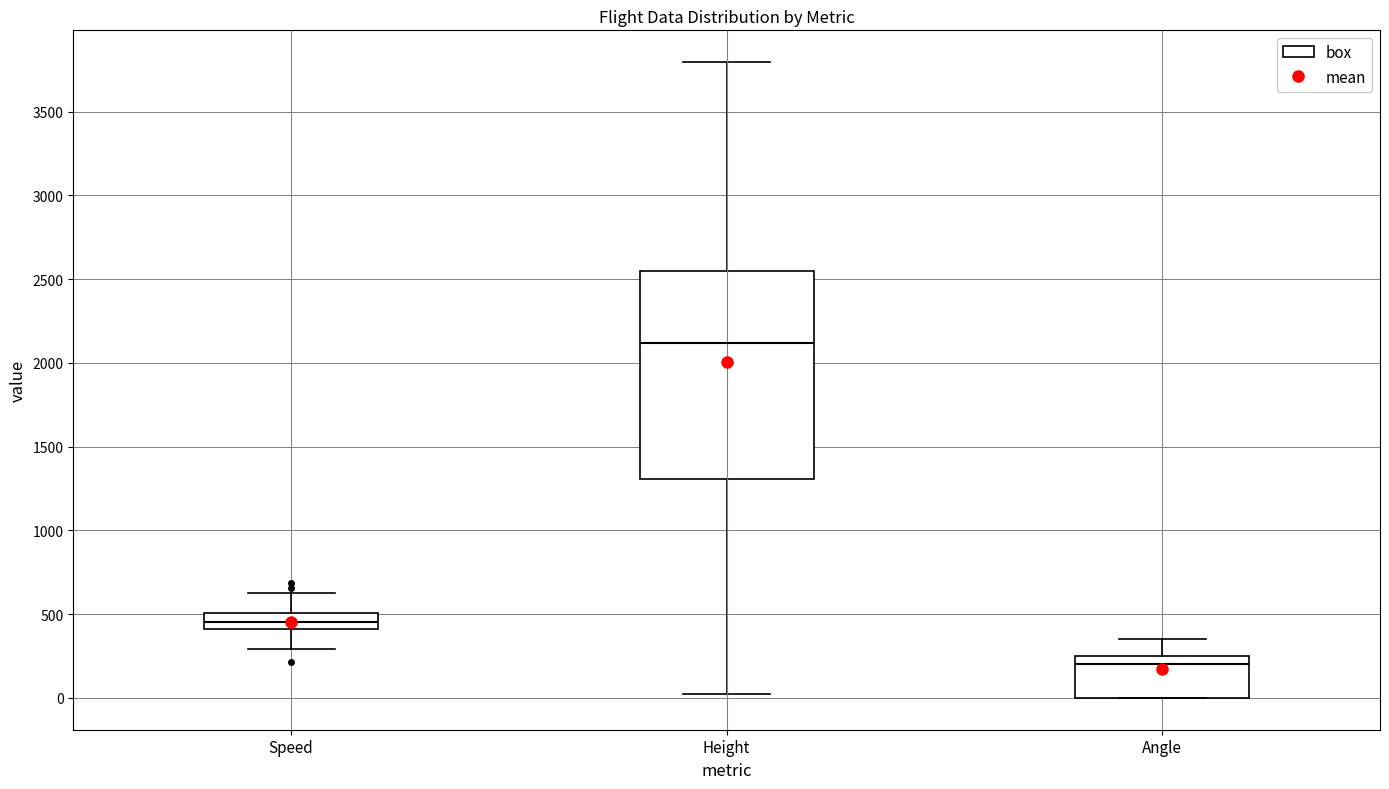

Where does the upper whisker of the box for Height end on the y-axis? The values are not printed on the chart, so give them approximately, as read against the axis.

3800